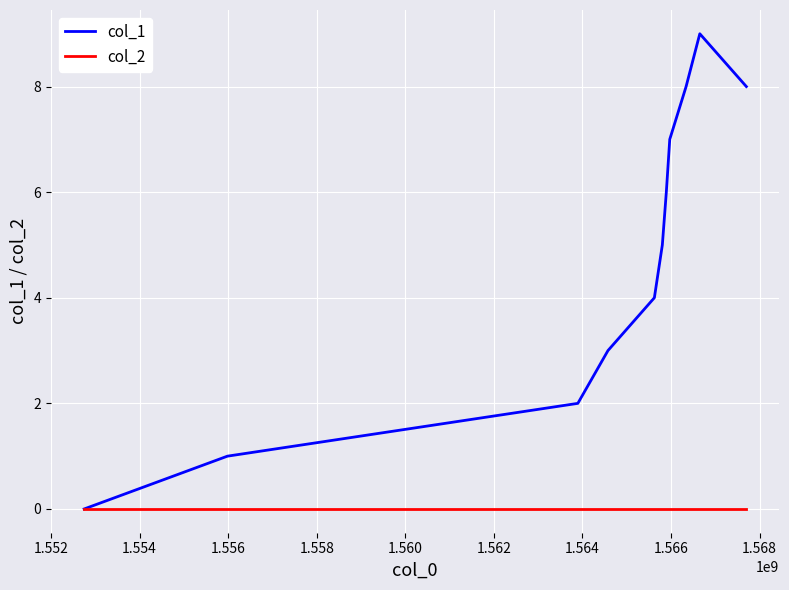

What is the maximum value shown in the chart?

9